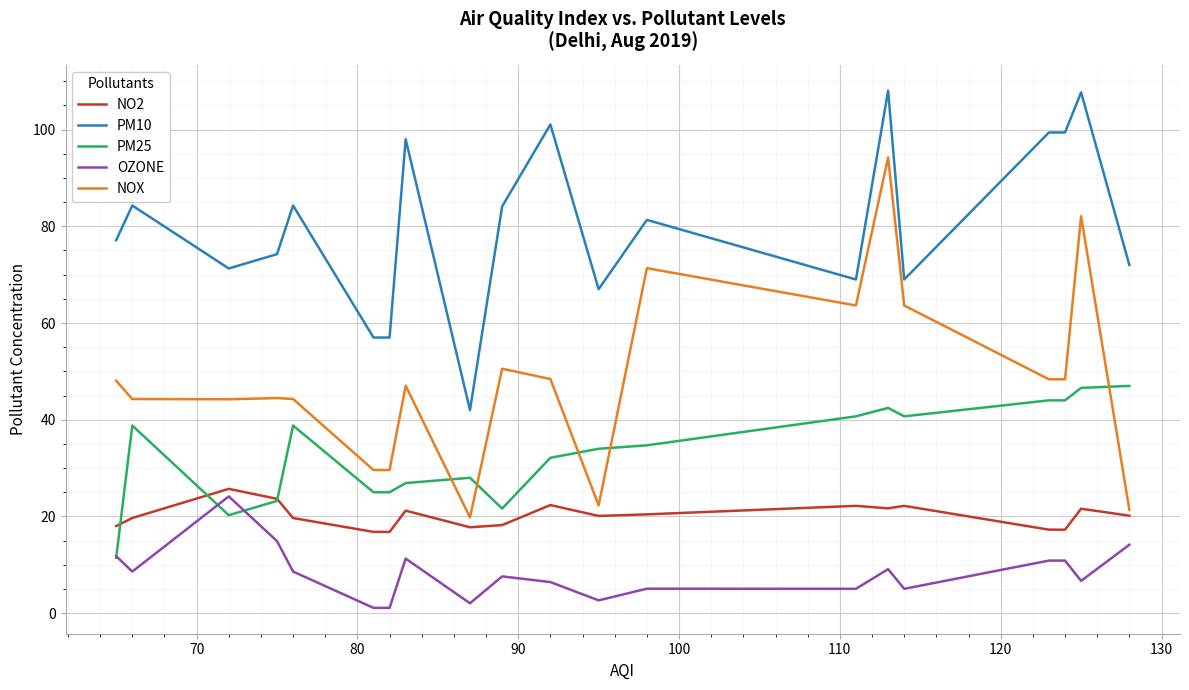

True or false: NOX and PM10 intersect in this chart.

False